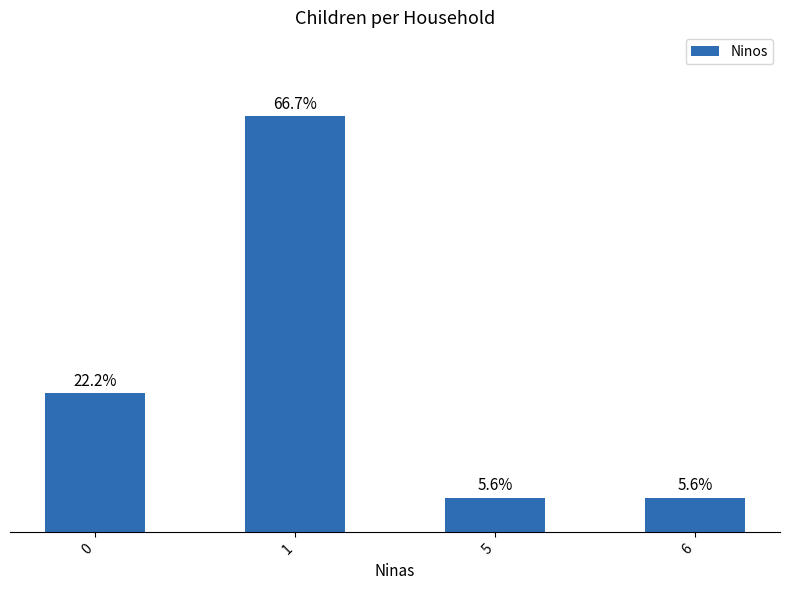

Are the bars horizontal?

No